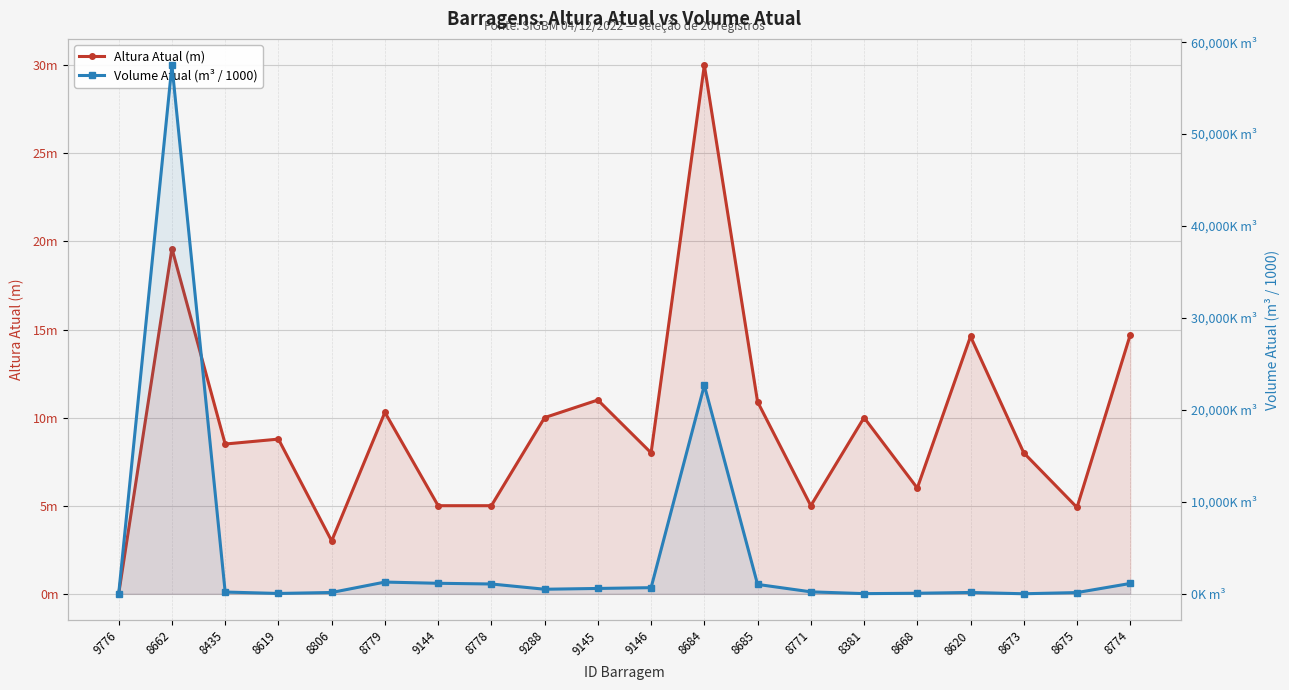

Rank the series by their average value, from highest to lowest.

Volume Atual (m³ / 1000), Altura Atual (m)